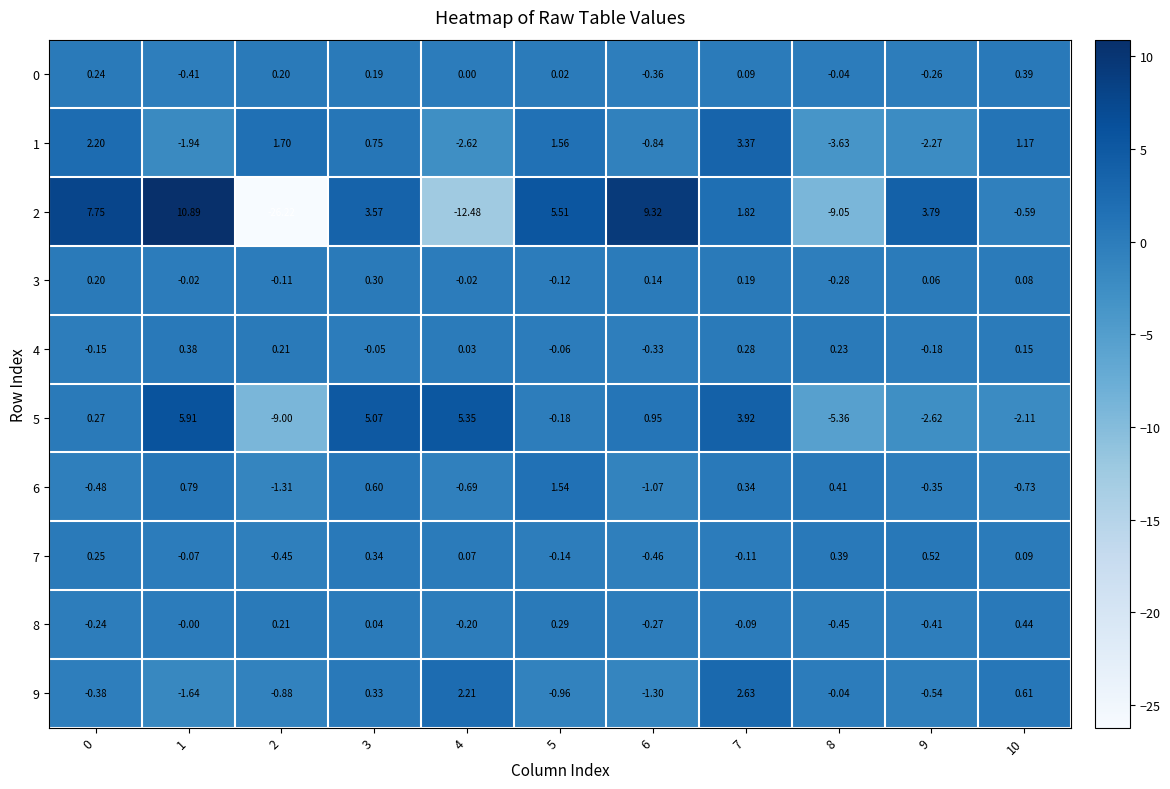

Is the value of 0 at 10 greater than the value of 3 at 3?

Yes